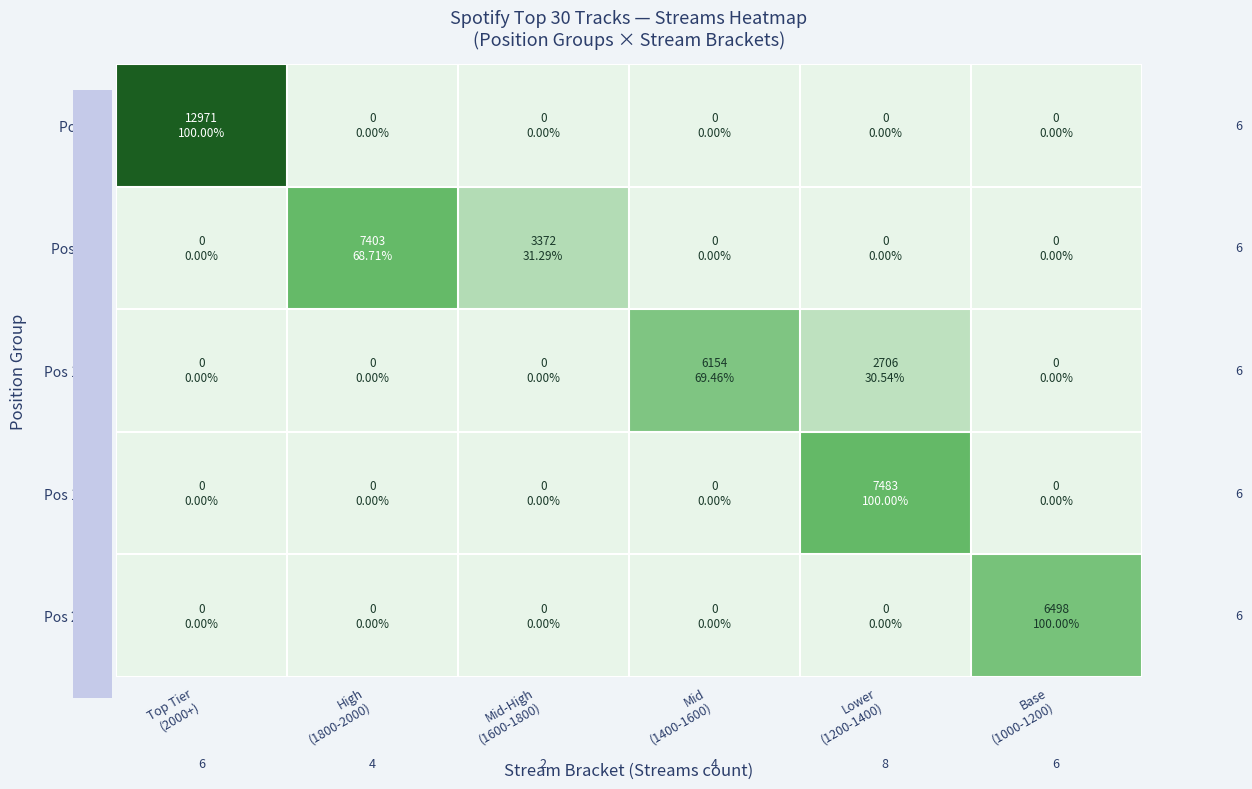

Count the number of categories in the chart.

6